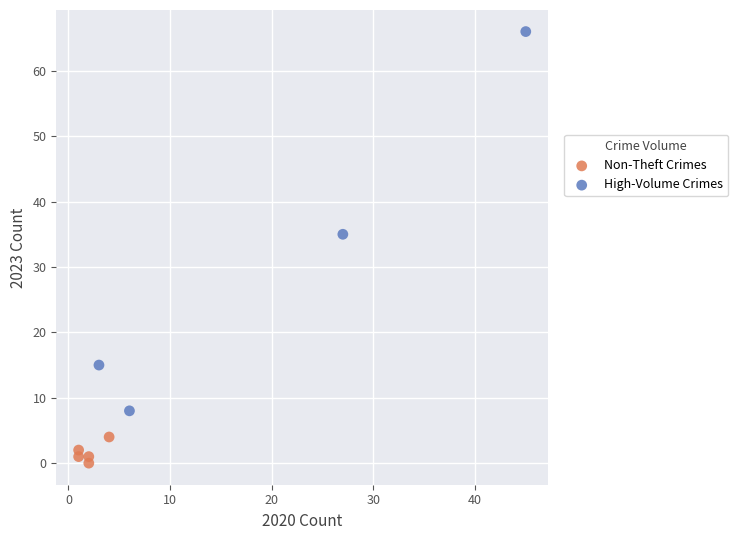

Which series contains the lowest Y value?

Non-Theft Crimes